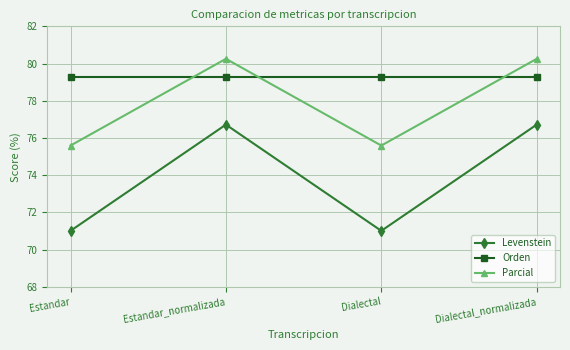

How many lines are shown in the chart?

3